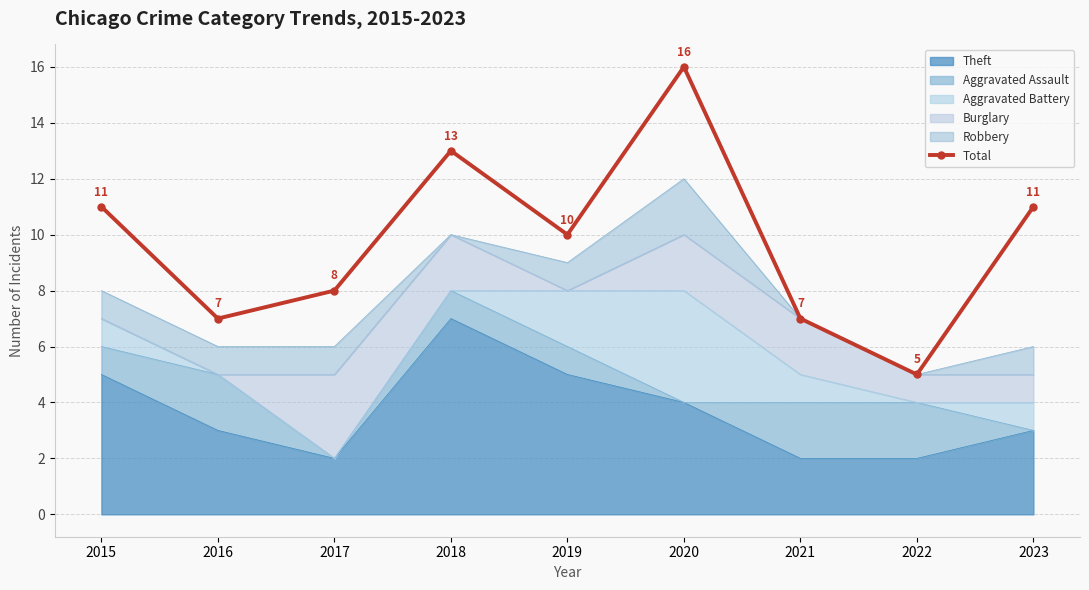

Reading left to right, list all the values displayed in this chart.

11	7	8	13	10	16	7	5	11